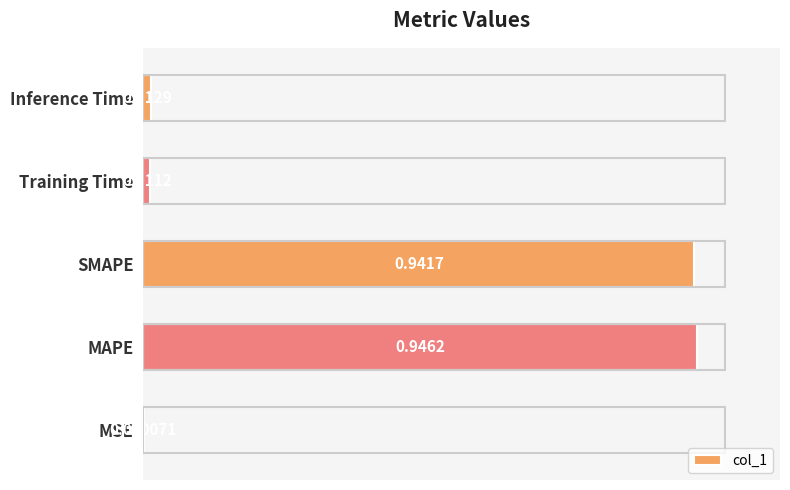

Where is the data nearest to the value 0?

MSE